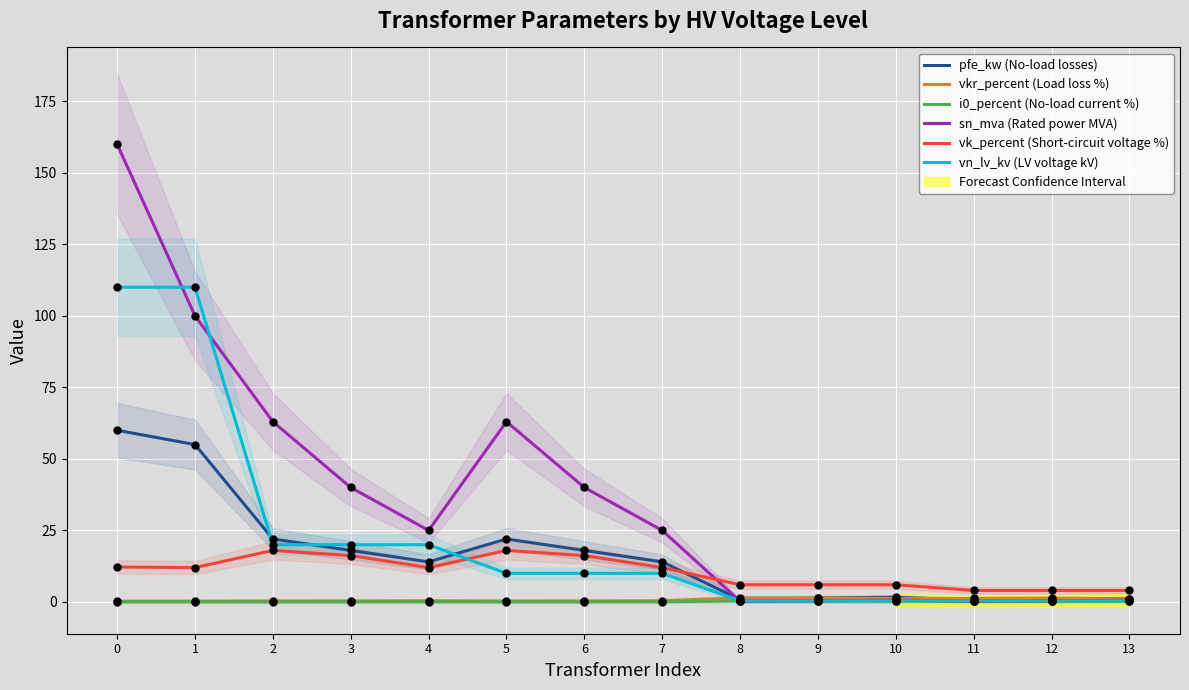

Which series contains the lowest Y value?

i0_percent (No-load current %)